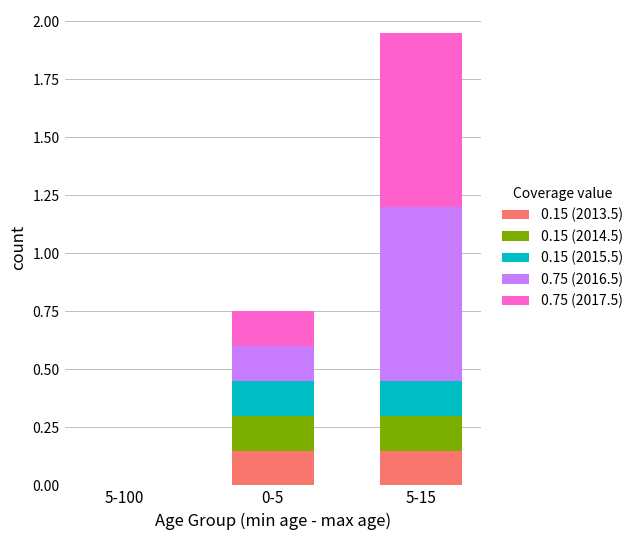

At which category is the sum across all series the highest?

5-15